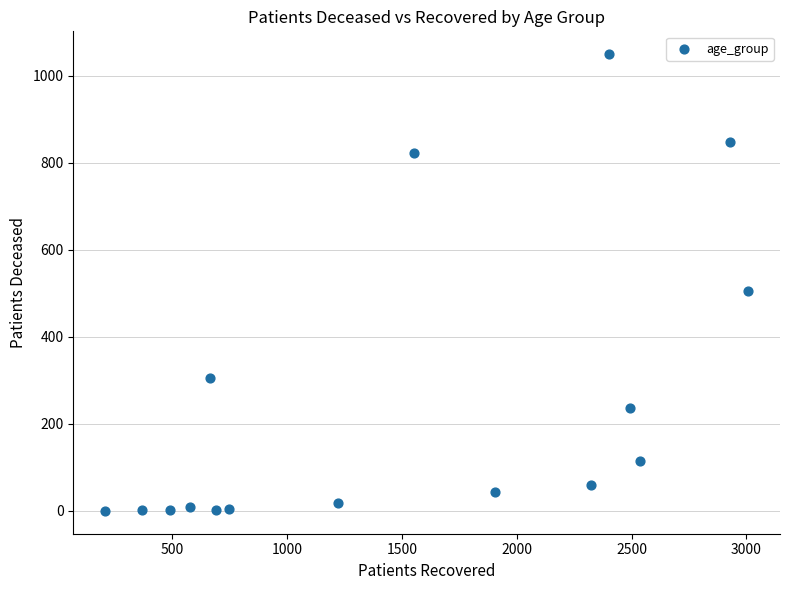

What Y value in the scatter plot is closest to 524?

504